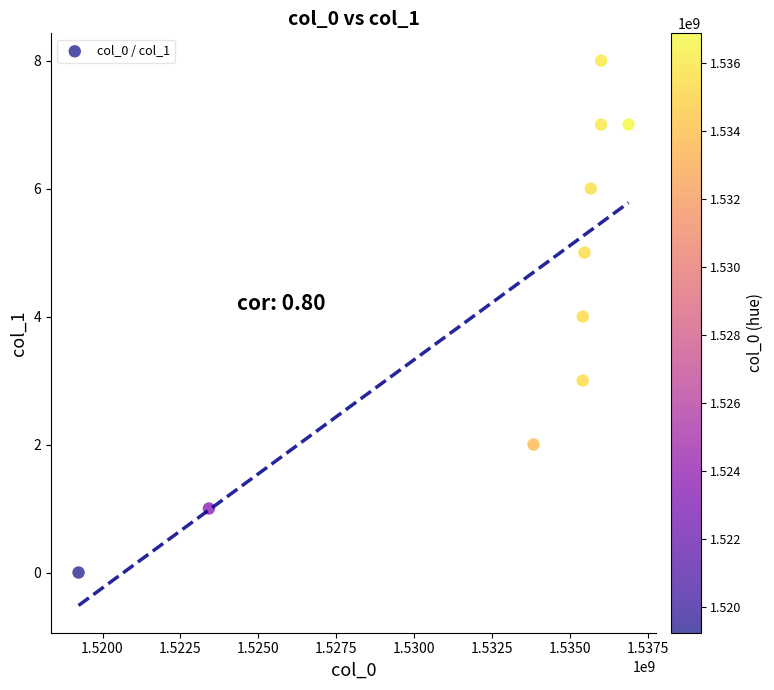

What is the range of X values (max minus min)?

17642684